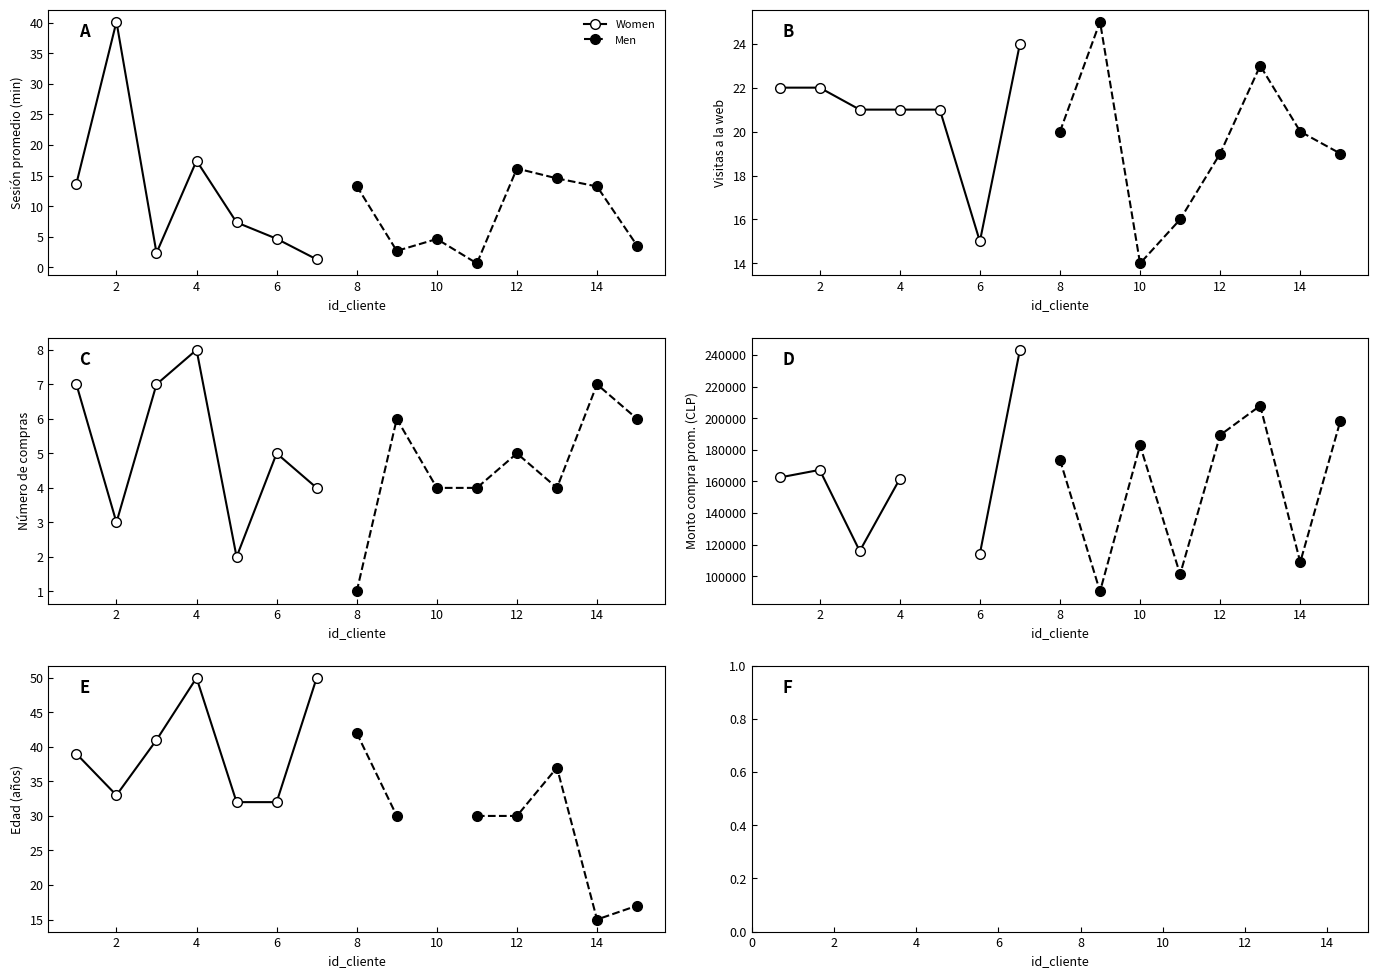

How many values in the visitas a la web series exceed 21?

5